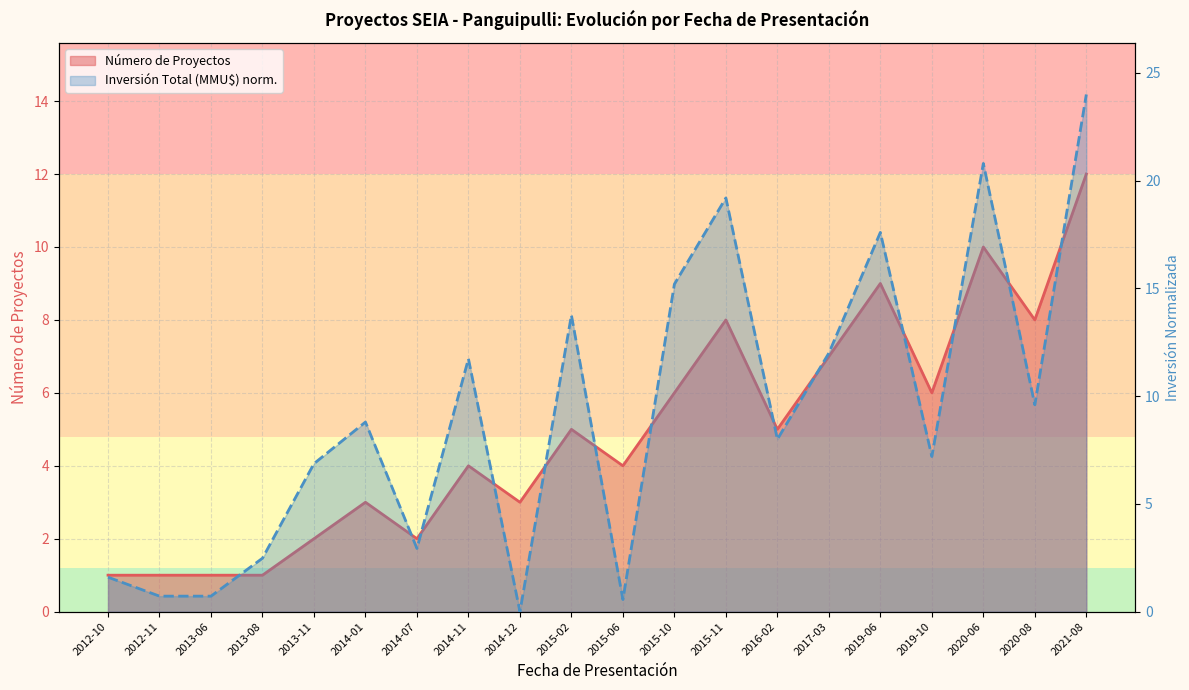

At 2014-11, list the series in order from smallest to largest.

Número de Proyectos, Inversión Total (MMU$)